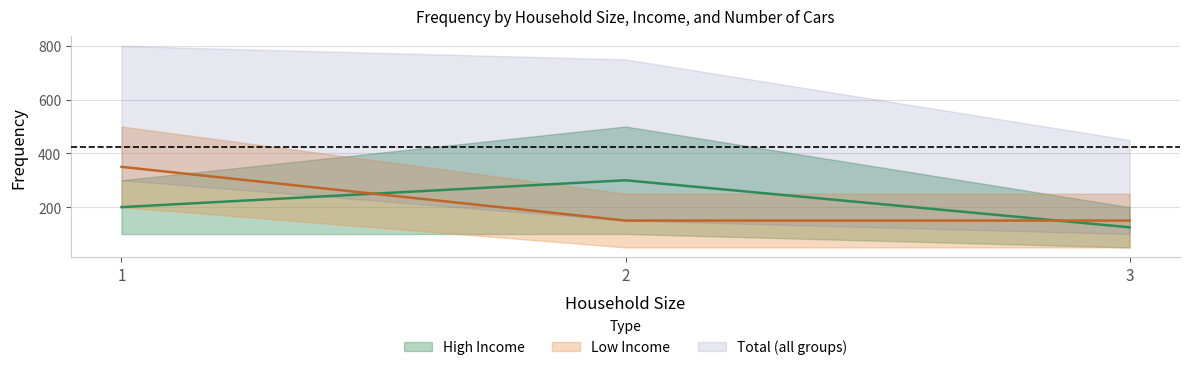

Reading left to right, transcribe all the data shown in this chart.

High_1: 1=200	2=300	3=125
Low_1: 1=350	2=150	3=150